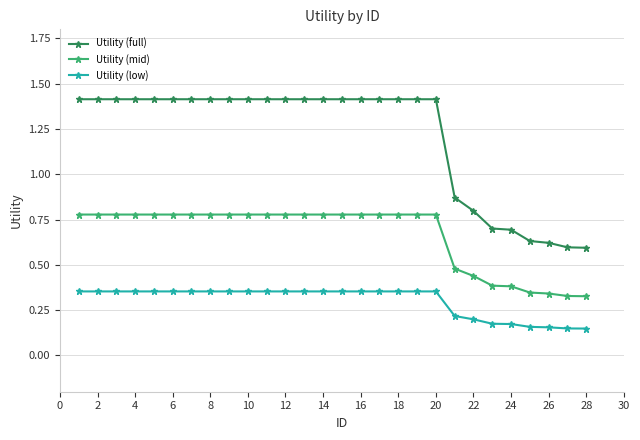

What are all the series names shown in the legend?

Utility (full), Utility (mid), Utility (low)